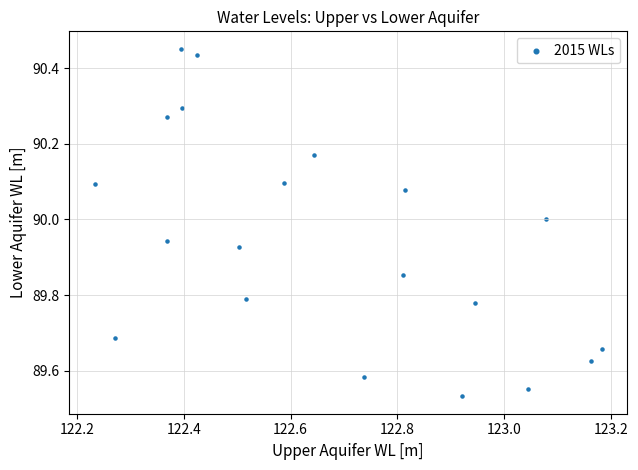

What is the range of Y values (max minus min)?

0.9